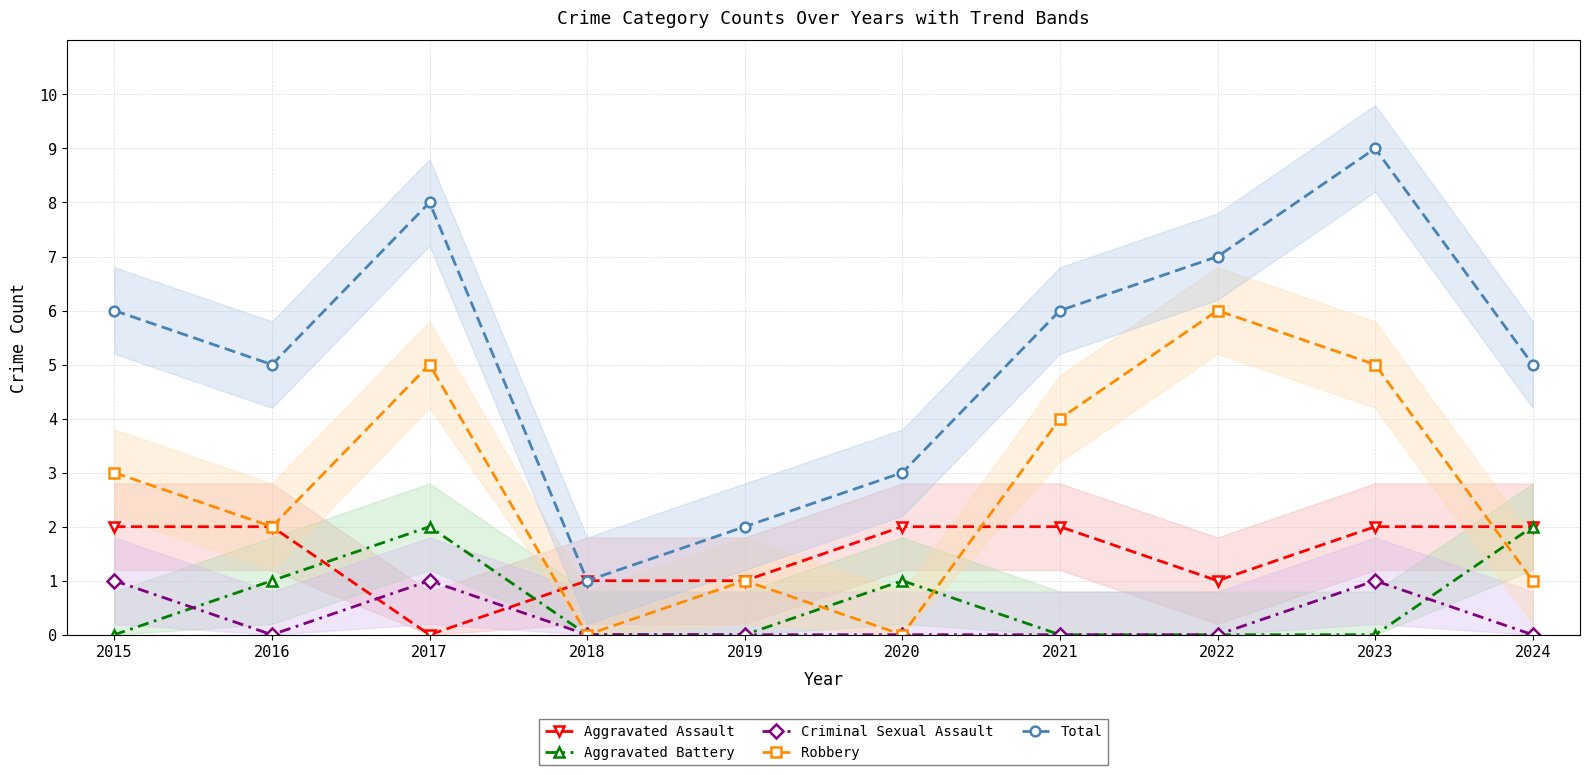

True or false: Aggravated Battery and Total cross at least once.

False